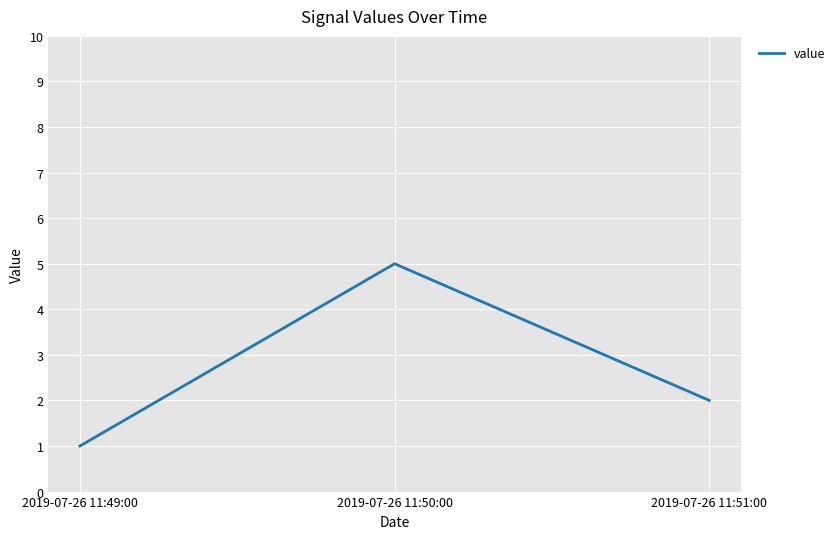

Rank the categories by value from highest to lowest.

2019-07-26 11:50:00, 2019-07-26 11:51:00, 2019-07-26 11:49:00